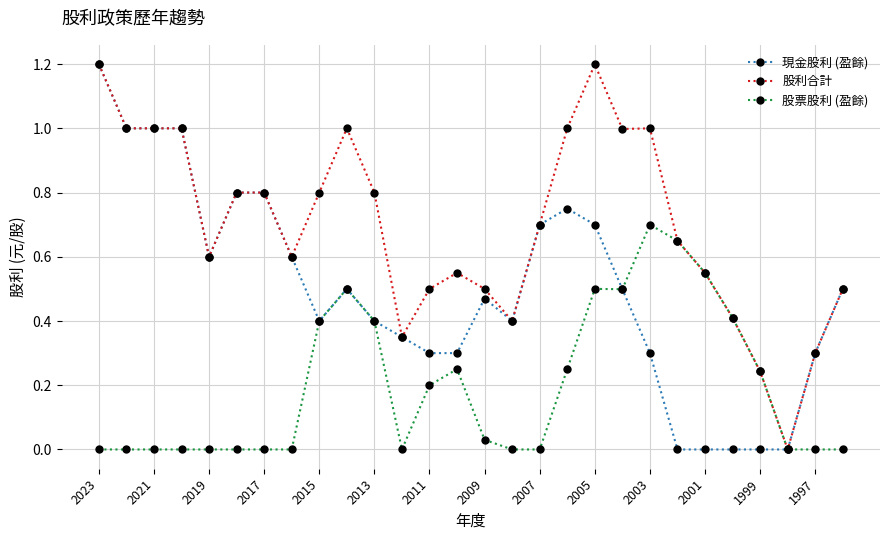

What is the difference between the maximum and minimum values in the 股利合計 series?

1.2